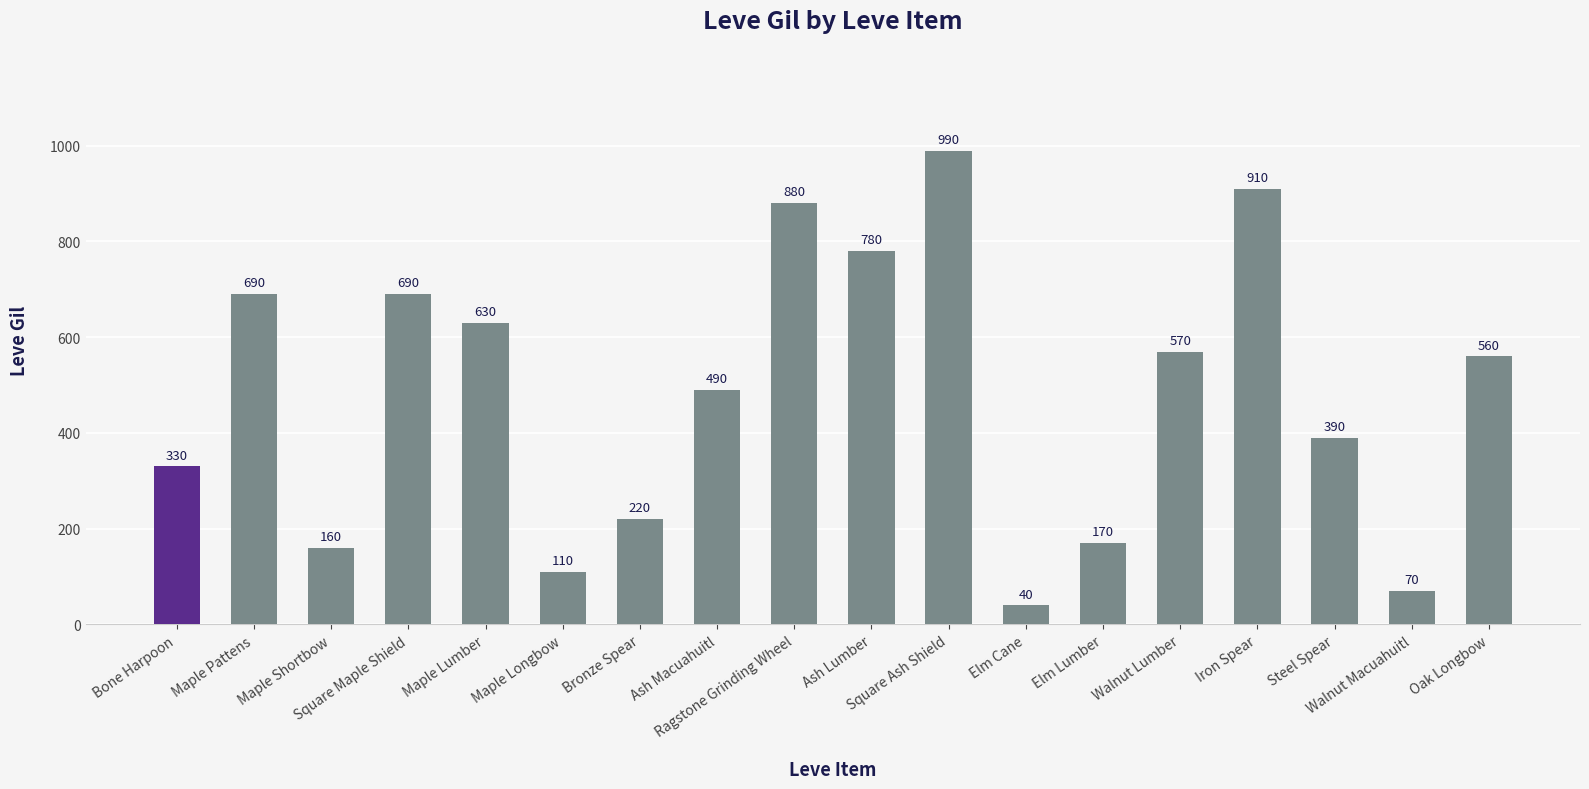

What is the difference between the maximum and minimum values?

950